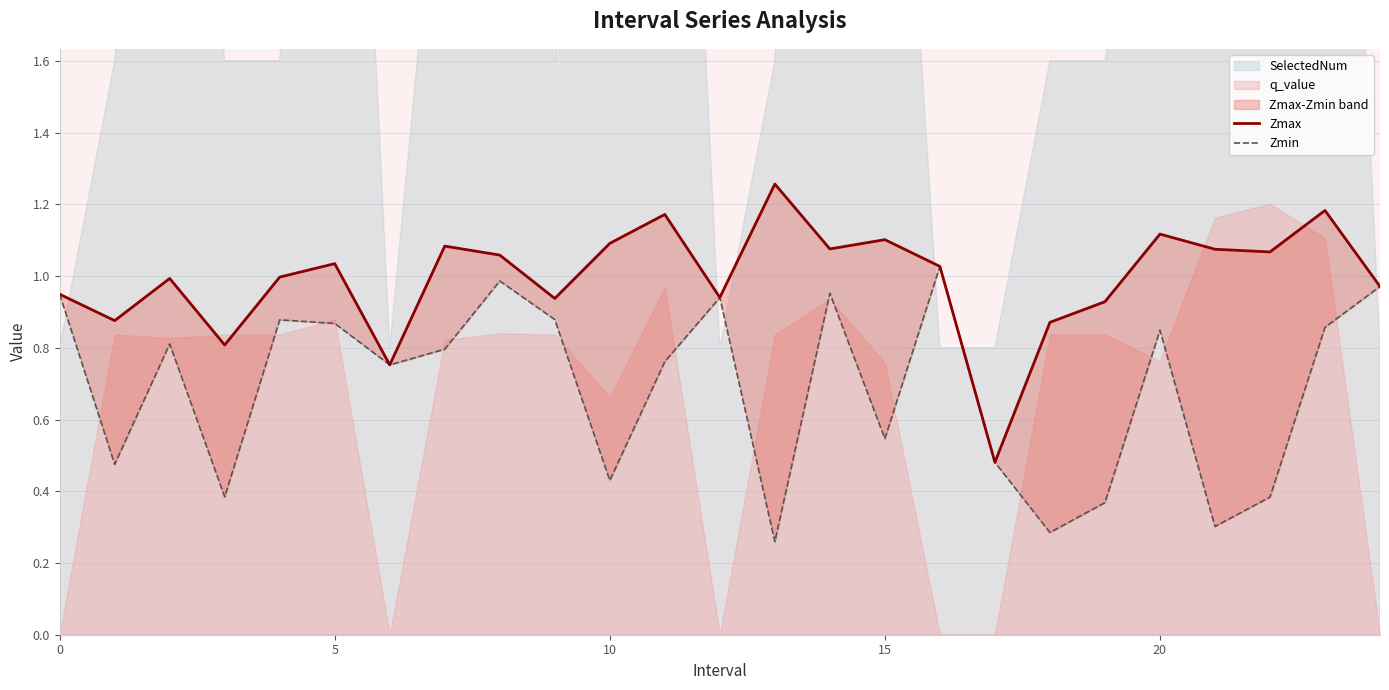

At how many categories does at least one series exceed 0?

25